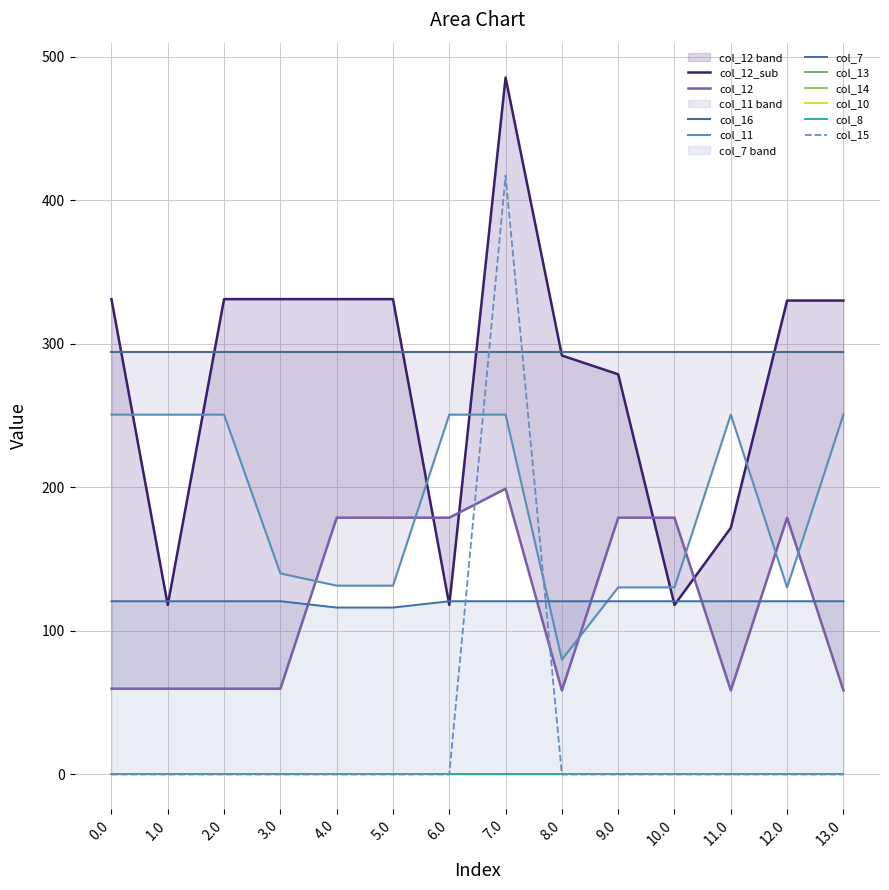

True or false: col_8 and col_12 cross at least once.

False